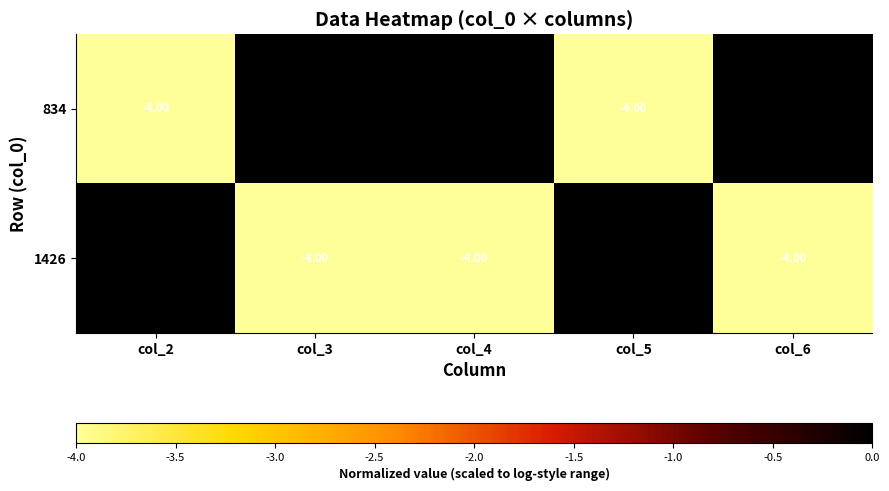

What is the difference between the maximum and minimum values in the 834 series?

4